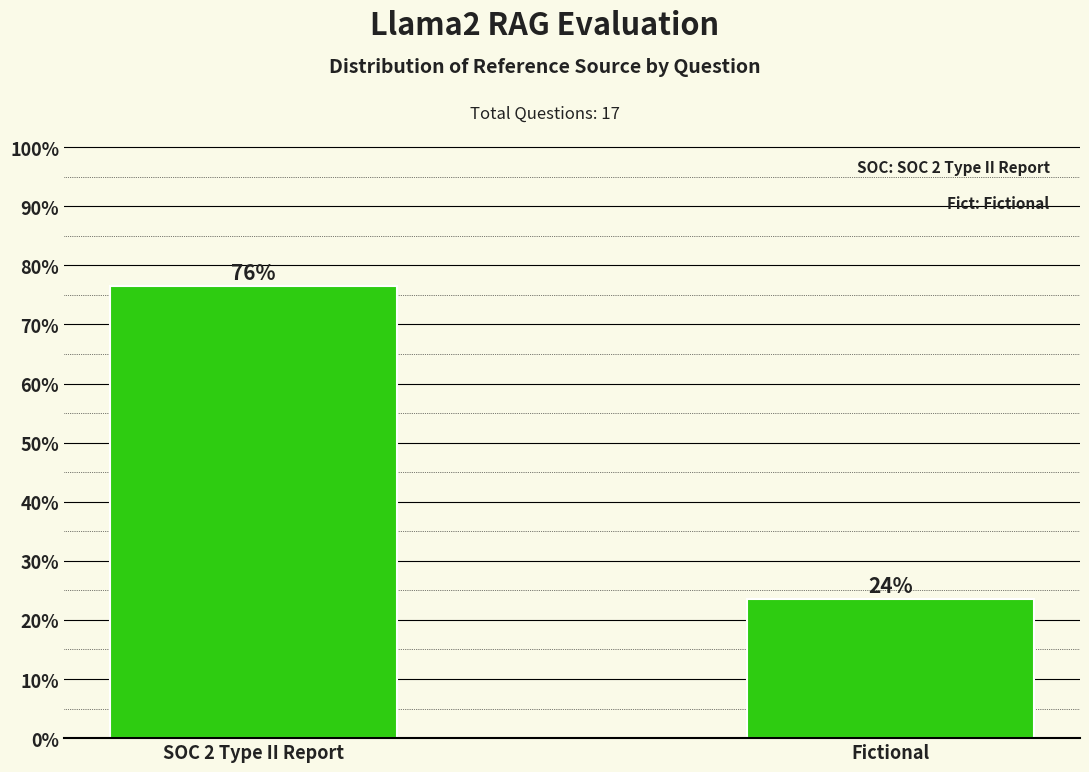

How many bars are there in total?

2